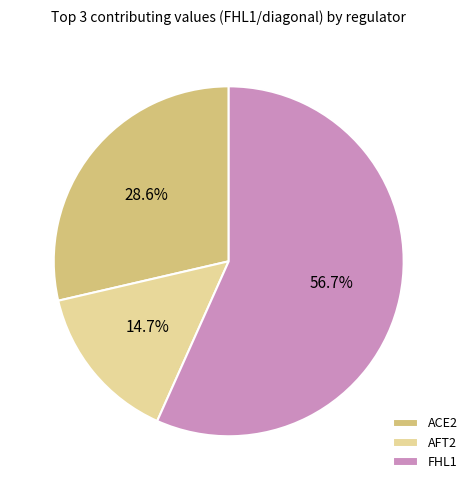

To the nearest percent, what is the average slice percentage?

33%